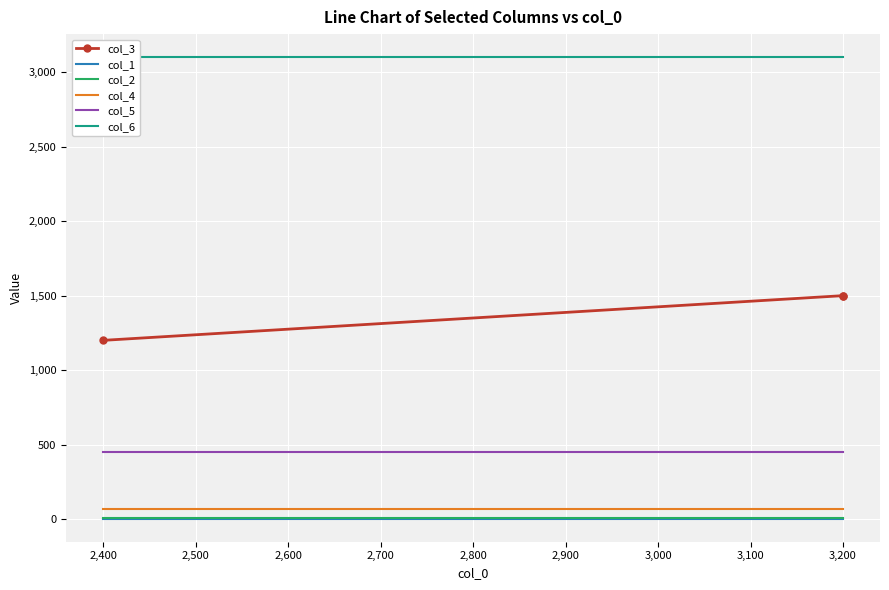

The col_1 series shows 4 at 3,200. True or false?

True